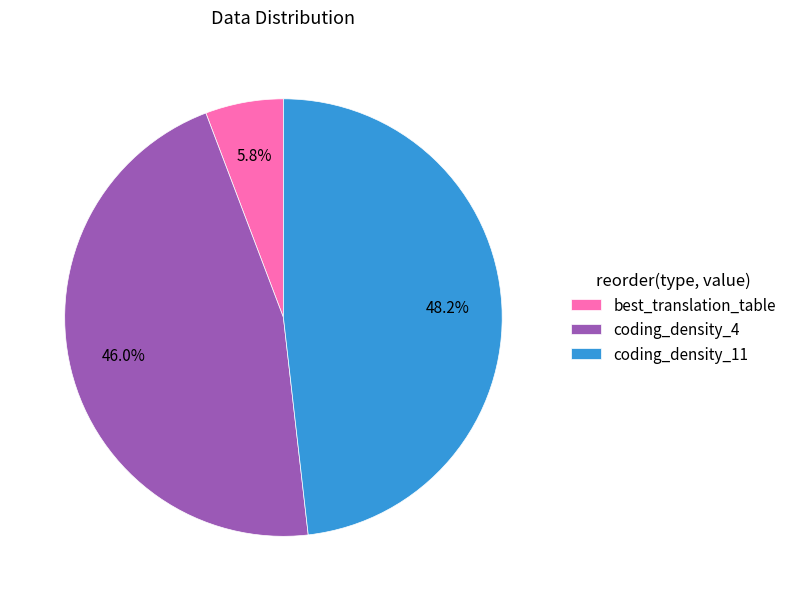

True or false: coding_density_11 accounts for 48% of the total.

True